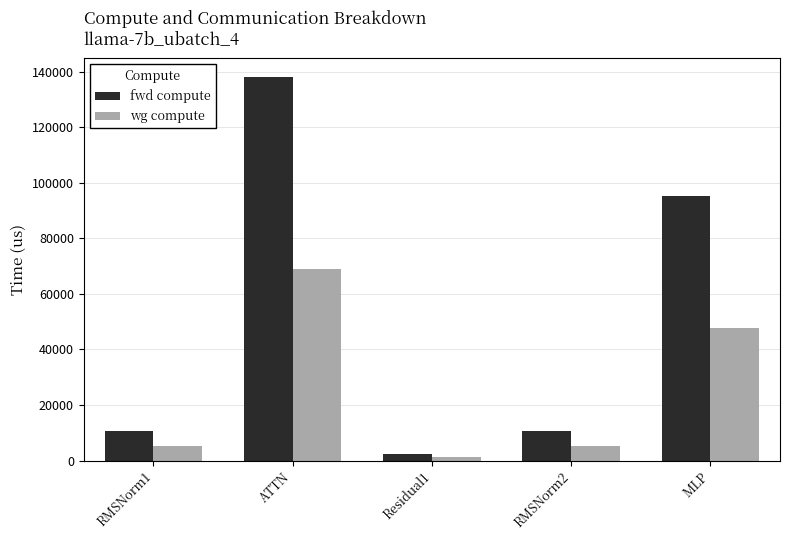

What are all the series names shown in the legend?

fwd compute, wg compute